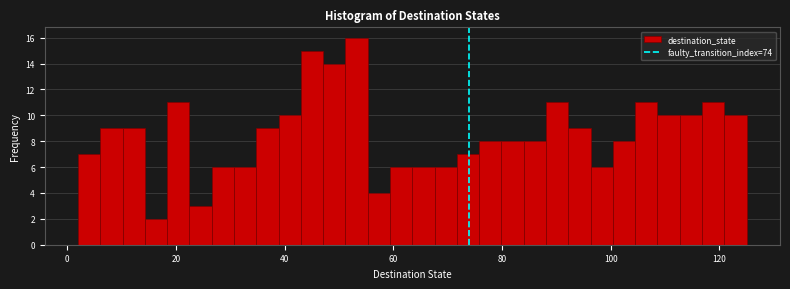

Read against the x-axis, roughly where is the centre of the tallest bar?

54